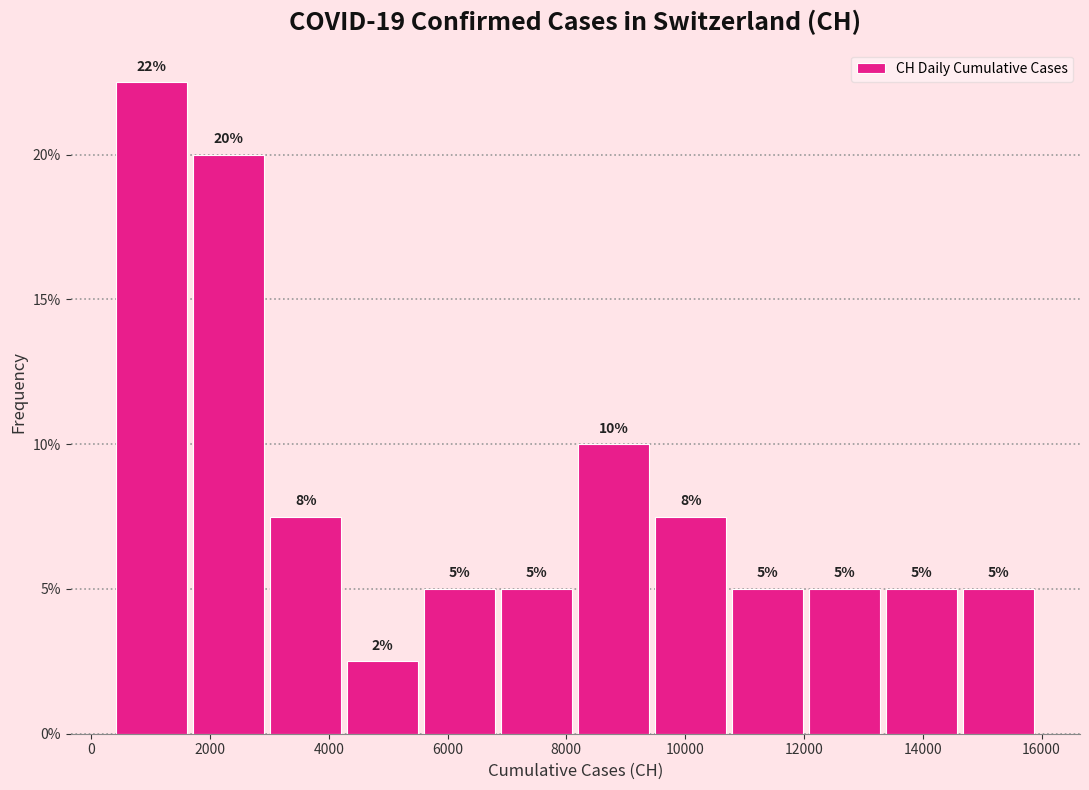

Over which range of the x-axis is the bar tallest?

400 to 1600